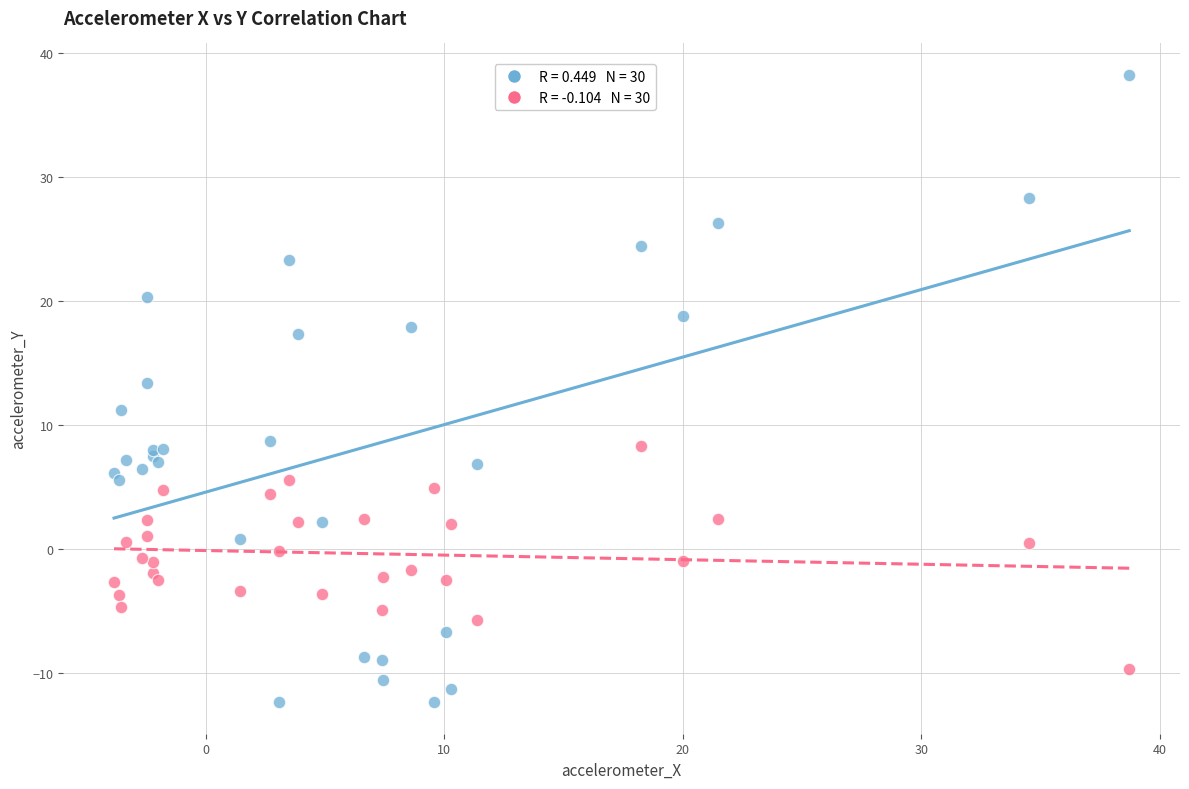

Across all series, what Y value is closest to 12?

11.2